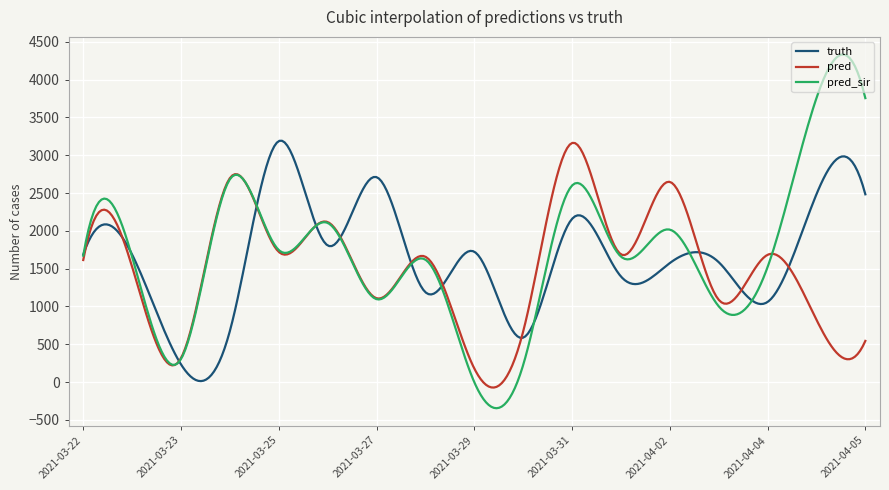

What is the greatest value displayed?

4329.7